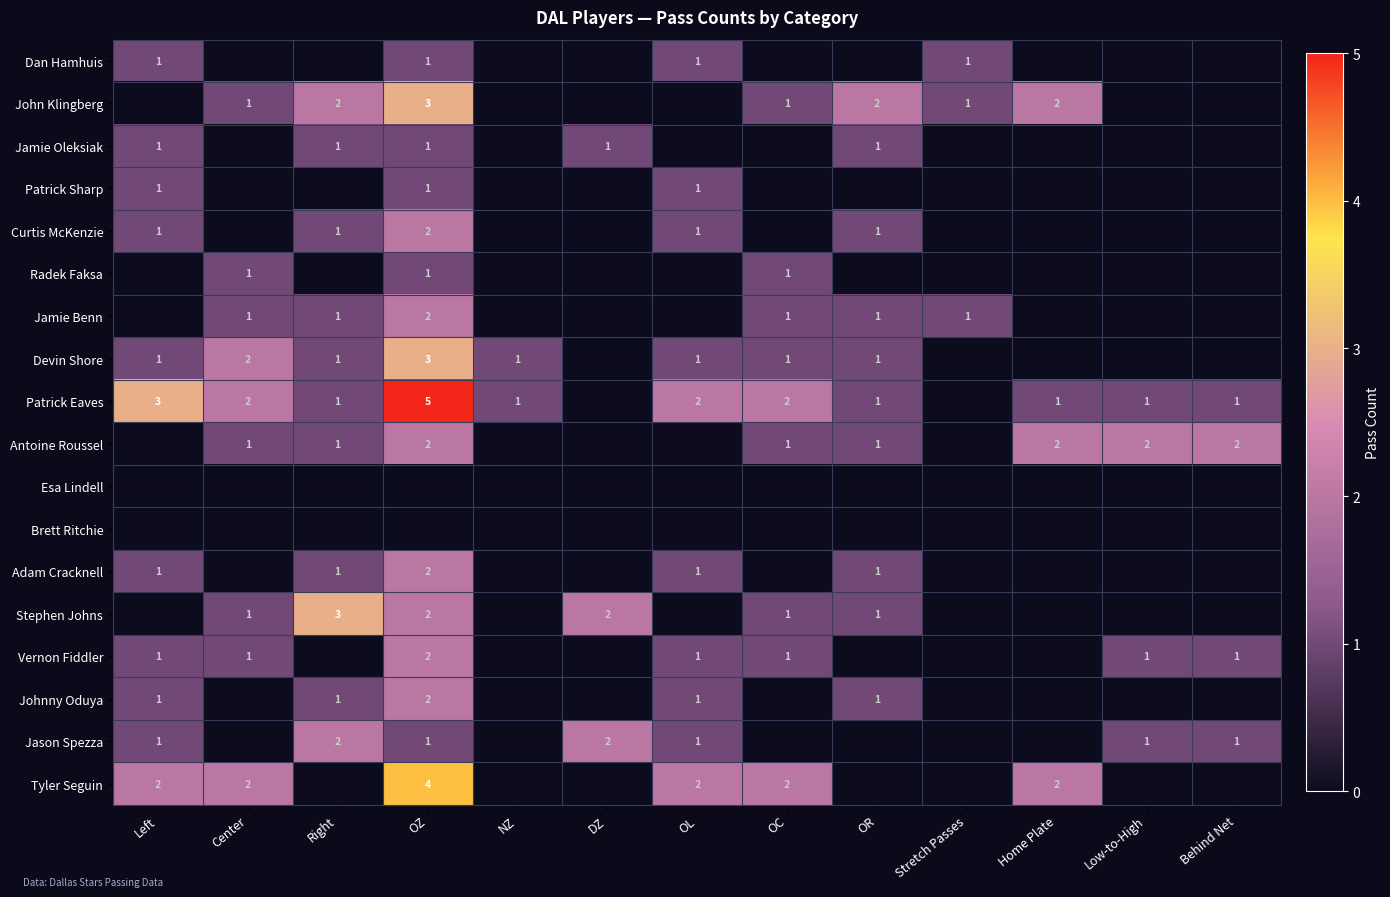

The value of Patrick Eaves at OL is 3. True or false?

False